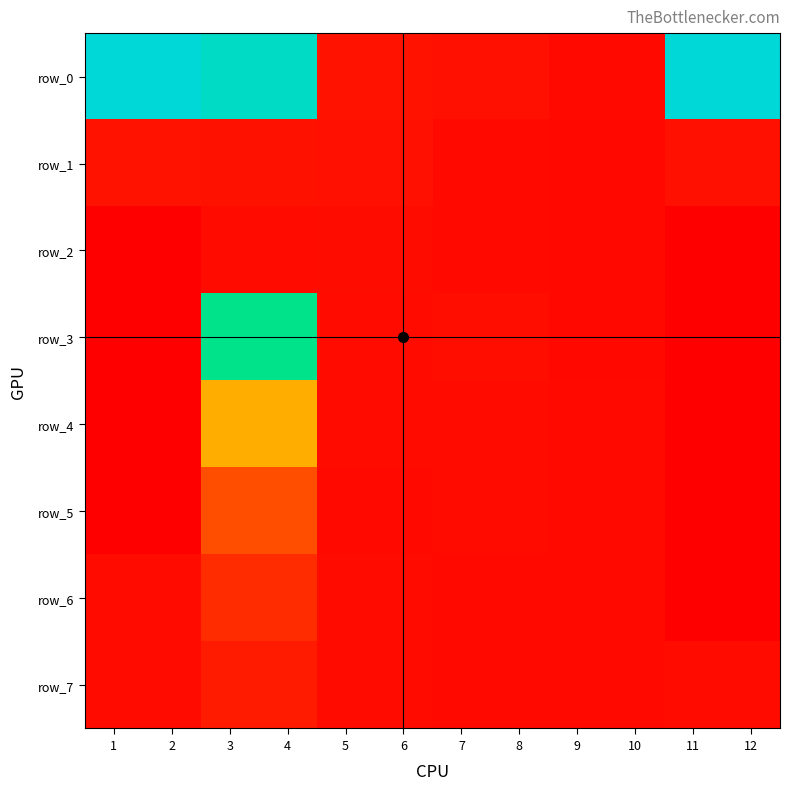

Rank the series at 8 from highest to lowest value.

row_0, row_3, row_4, row_5, row_6, row_7, row_1, row_2